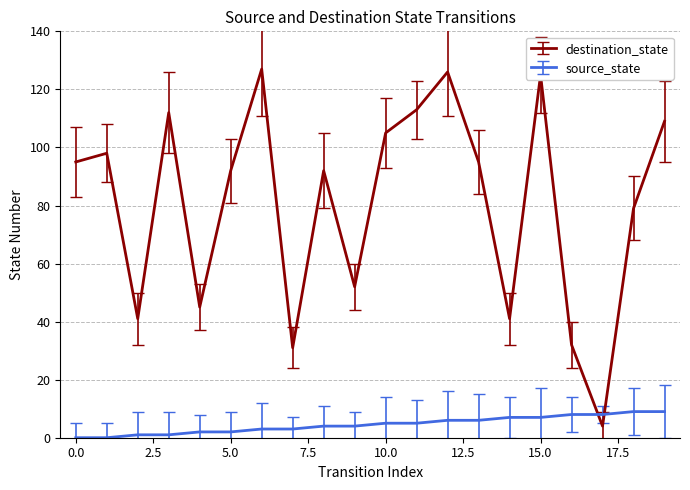

Rank the series by their maximum value, from highest to lowest.

destination_state, source_state